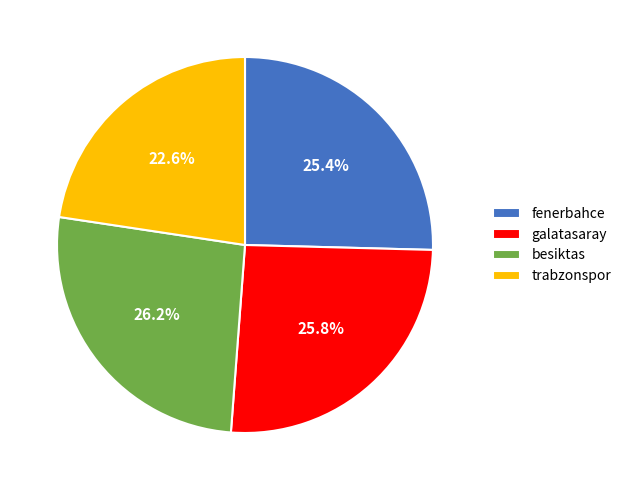

To the nearest percent, what is the difference between the largest and smallest slice percentages?

4%